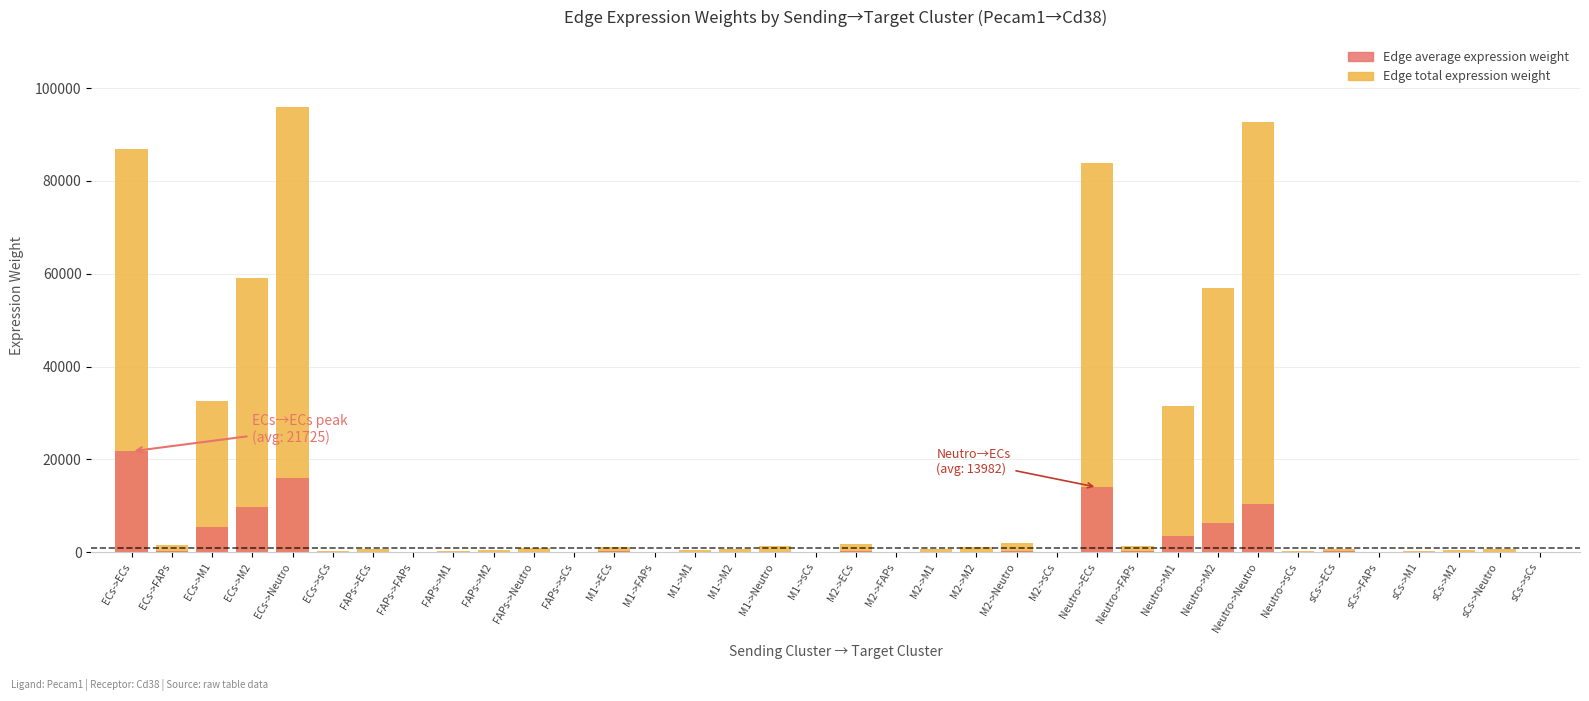

Reading right to left, transcribe all the data shown in this chart.

Edge total expression weight: 1.5	681.4	418.7	231.4	10.3	616.9	202.7	92662.0	56933.3	31465.3	1397.2	83889.2	4.3	1971.0	1211.0	669.3	29.7	1784.4	2.8	1265.1	777.3	429.6	19.1	1145.3	1.8	835.0	513.0	283.5	12.6	755.9	210.0	95985.7	58975.5	32593.9	1447.3	86898.2
Edge average expression weight: 0.4	113.6	69.8	38.6	1.7	154.2	33.8	10295.8	6325.9	3496.1	155.2	13981.5	0.7	219.0	134.6	74.4	3.3	297.4	0.5	140.6	86.4	47.7	2.1	190.9	0.3	92.8	57.0	31.5	1.4	126.0	52.5	15997.6	9829.2	5432.3	241.2	21724.5